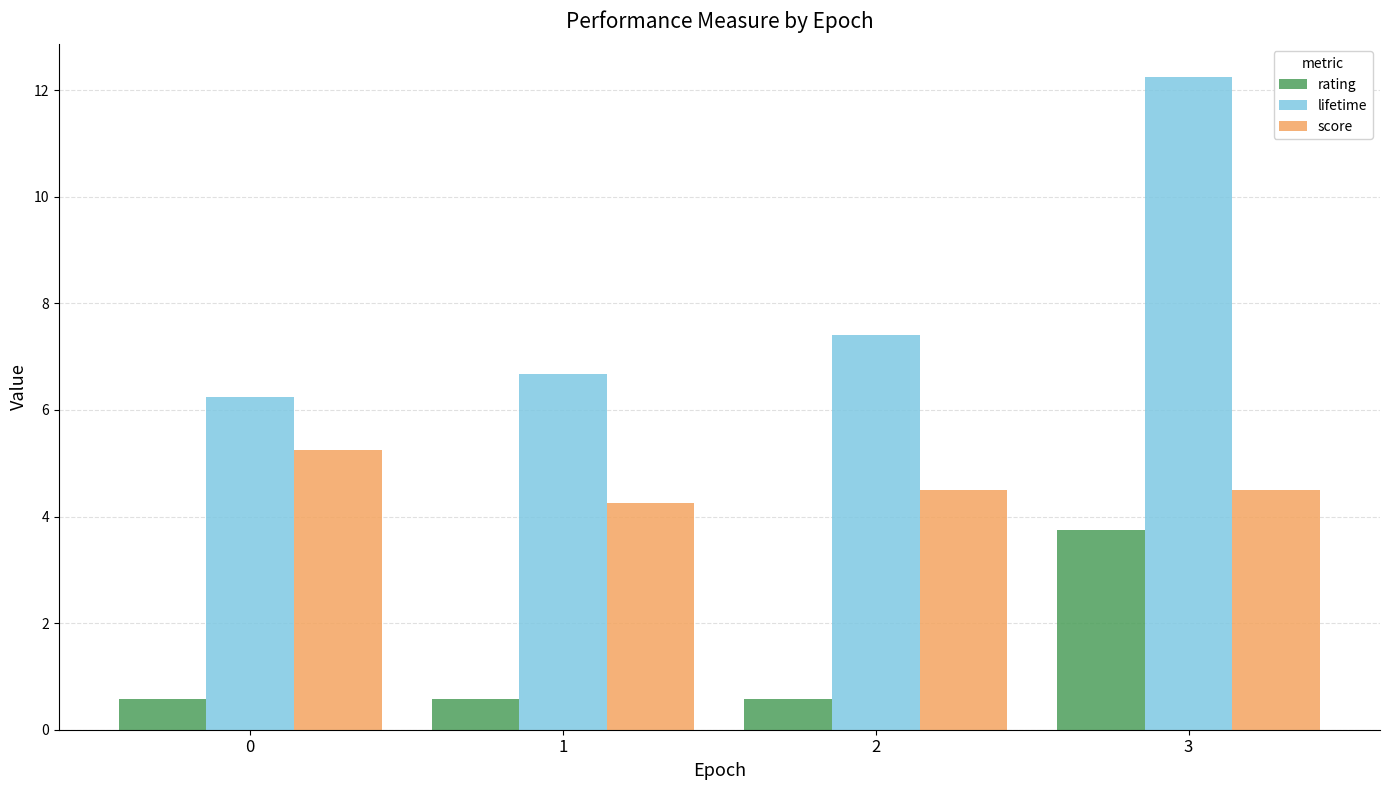

What is the sum of all score values?

18.5